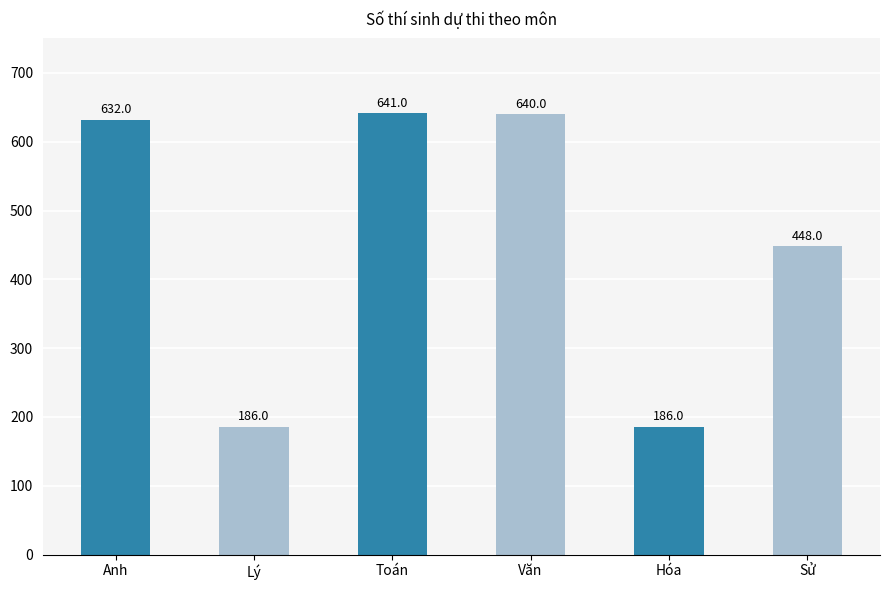

Which category has the highest value across all series?

Toán